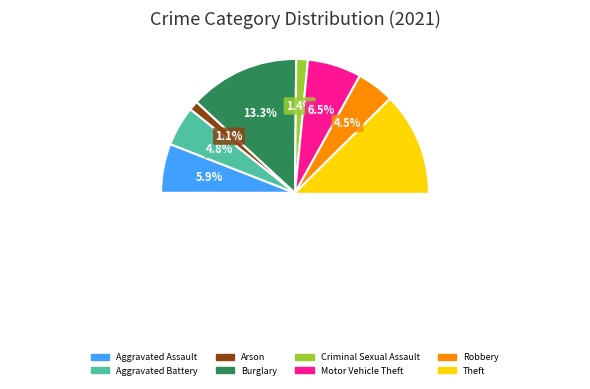

Which category has the smallest portion of the pie?

Arson